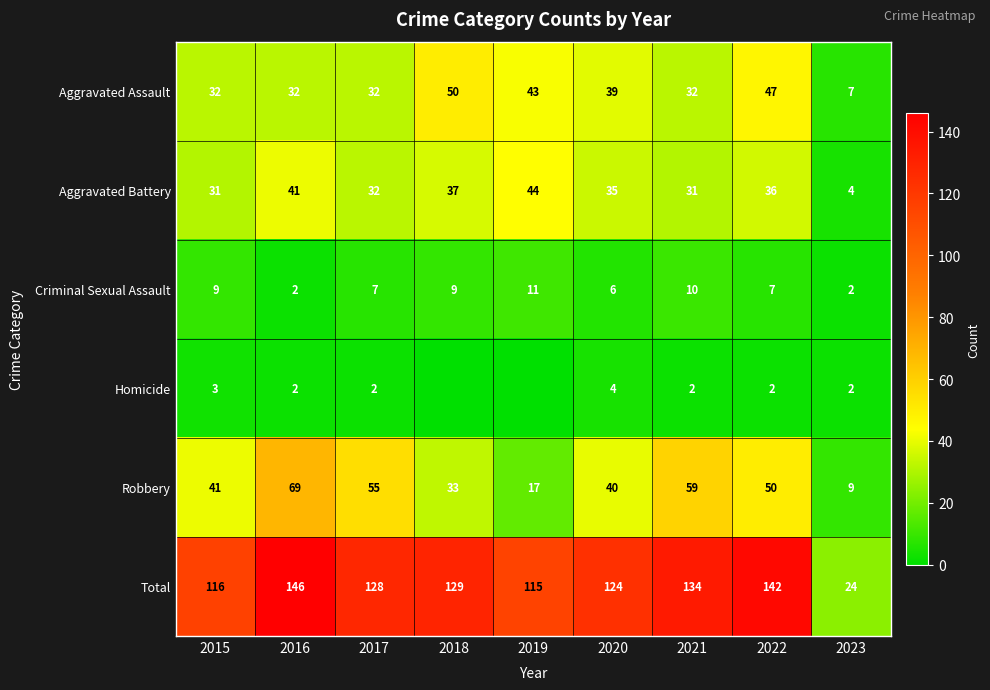

Where does the Aggravated Battery series first go above 35?

2016